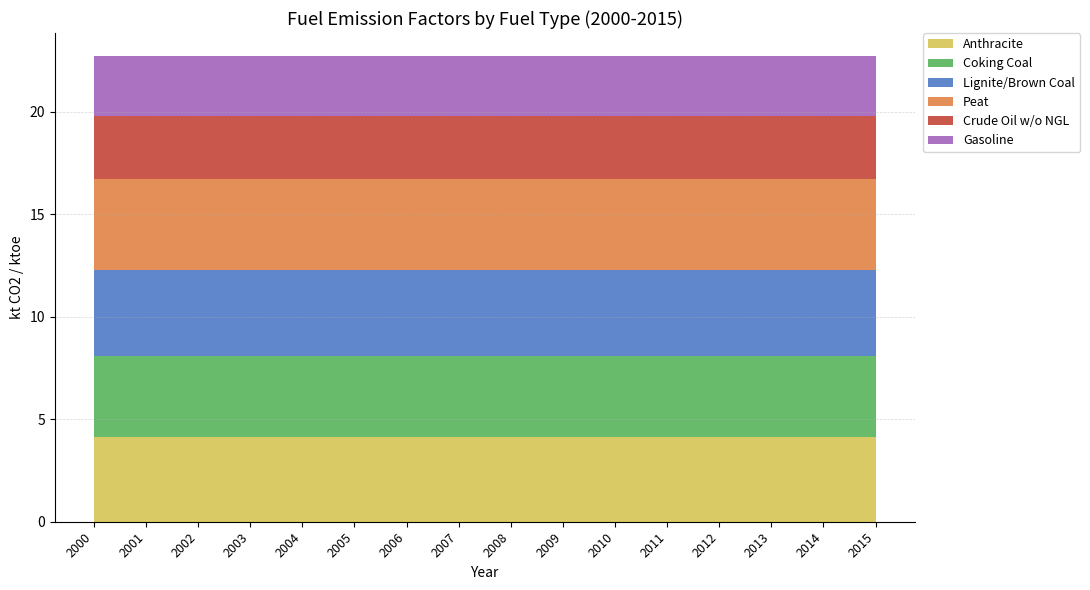

Reading left to right, what are all the values shown in this chart?

Anthracite: 4.1	4.1	4.1	4.1	4.1	4.1	4.1	4.1	4.1	4.1	4.1	4.1	4.1	4.1	4.1	4.1
Coking Coal: 4.0	4.0	4.0	4.0	4.0	4.0	4.0	4.0	4.0	4.0	4.0	4.0	4.0	4.0	4.0	4.0
Lignite/Brown Coal: 4.2	4.2	4.2	4.2	4.2	4.2	4.2	4.2	4.2	4.2	4.2	4.2	4.2	4.2	4.2	4.2
Peat: 4.4	4.4	4.4	4.4	4.4	4.4	4.4	4.4	4.4	4.4	4.4	4.4	4.4	4.4	4.4	4.4
Crude Oil w/o NGL: 3.1	3.1	3.1	3.1	3.1	3.1	3.1	3.1	3.1	3.1	3.1	3.1	3.1	3.1	3.1	3.1
Gasoline: 2.9	2.9	2.9	2.9	2.9	2.9	2.9	2.9	2.9	2.9	2.9	2.9	2.9	2.9	2.9	2.9